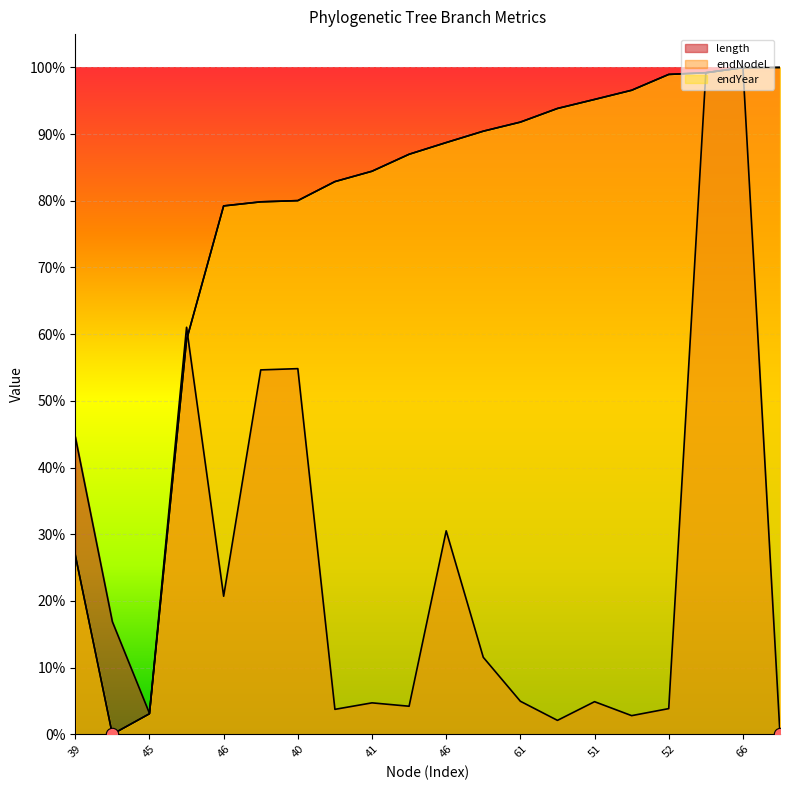

At how many categories does at least one series exceed 0?

20